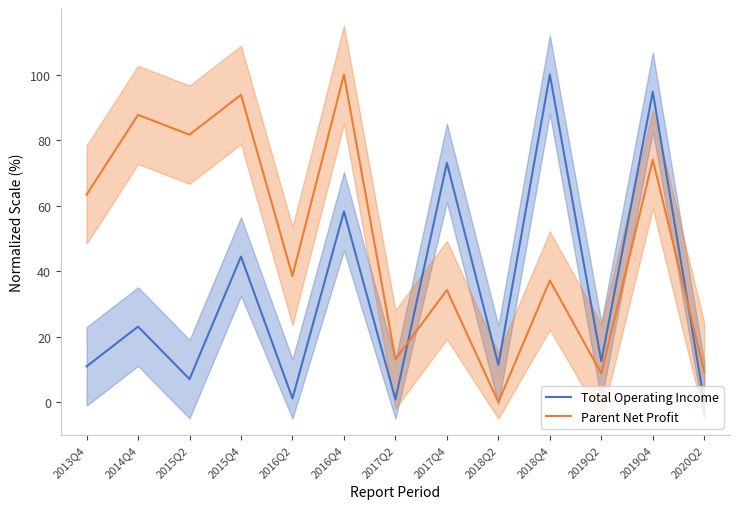

Reading left to right, extract all data points from this chart.

Total Operating Income: 10.9	23.1	7.1	44.4	1.2	58.2	0.8	73.0	11.4	100.0	12.5	94.7	0.0
Parent Net Profit: 63.3	87.7	81.6	93.8	38.5	100.0	13.1	34.2	0.0	37.2	8.8	74.0	9.3